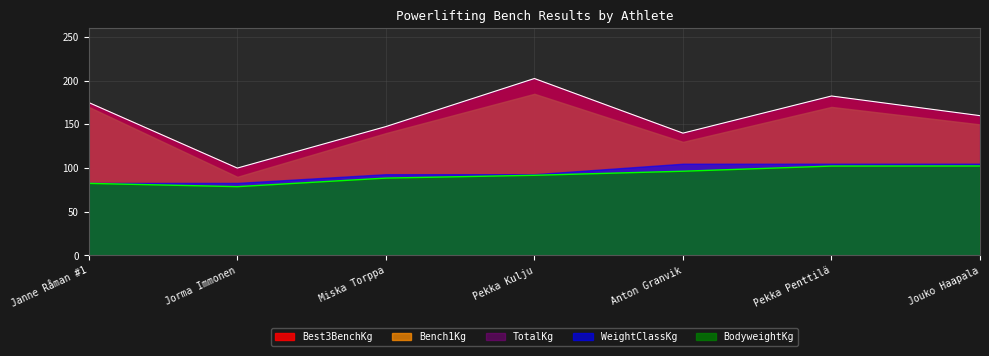

What is the difference between the highest and lowest values at Pekka Penttilä?

80.2